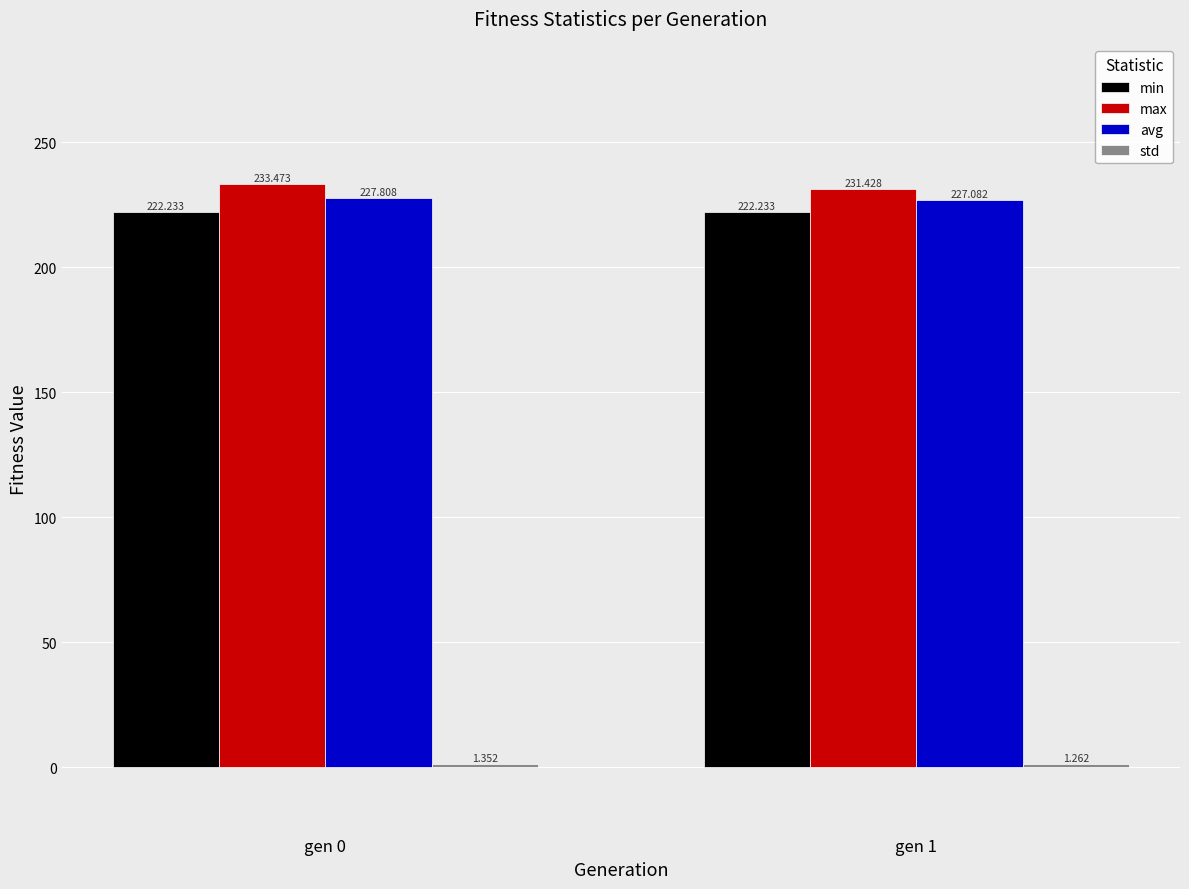

How many categories are shown in the chart?

2